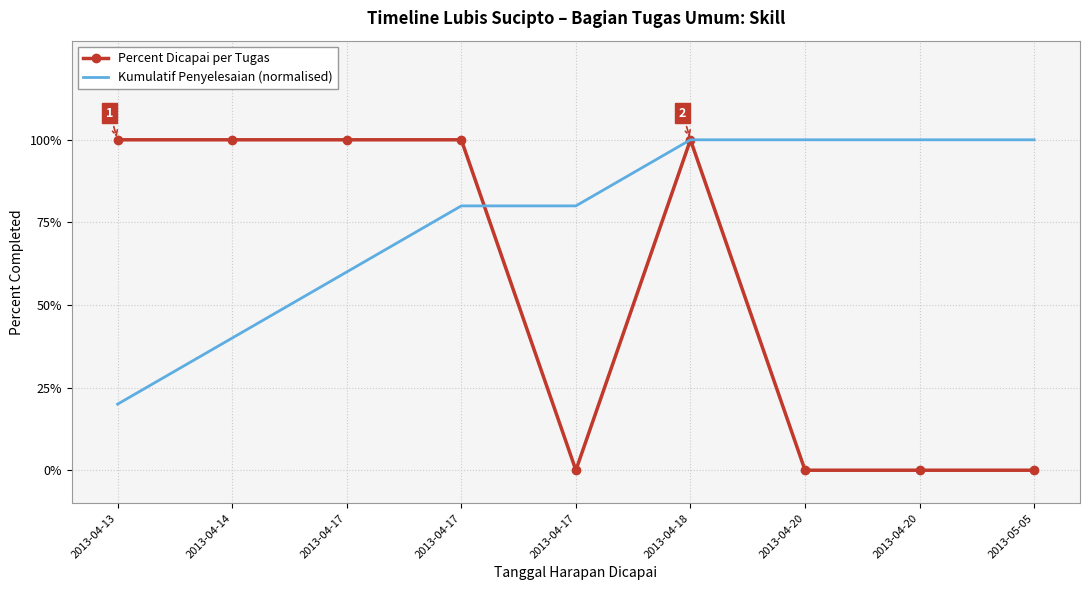

At which category is the sum across all series the highest?

2013-04-18